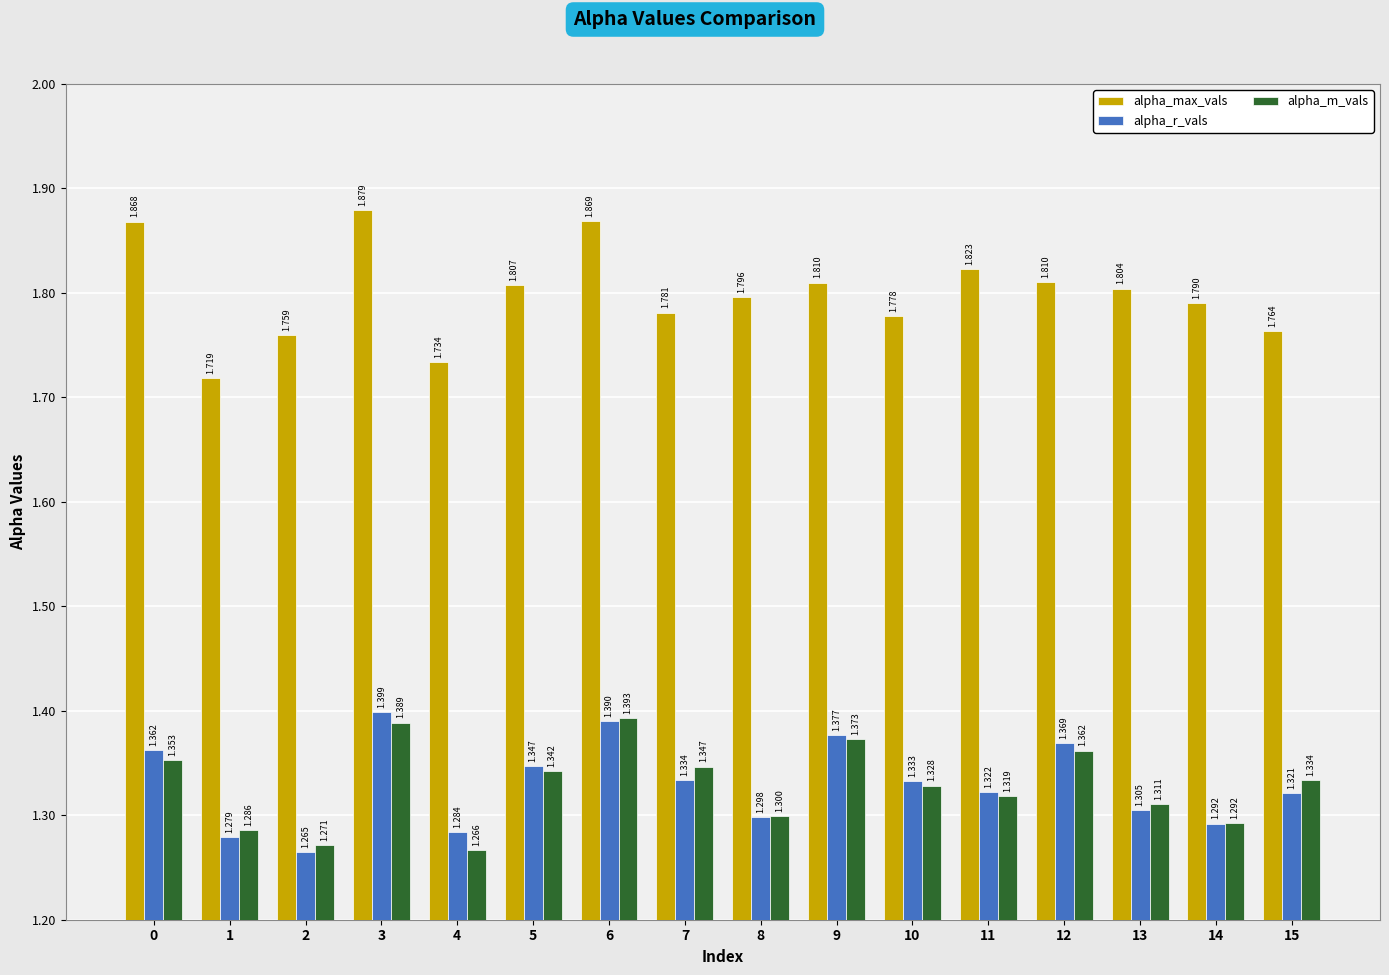

At how many categories does at least one series exceed 1?

16